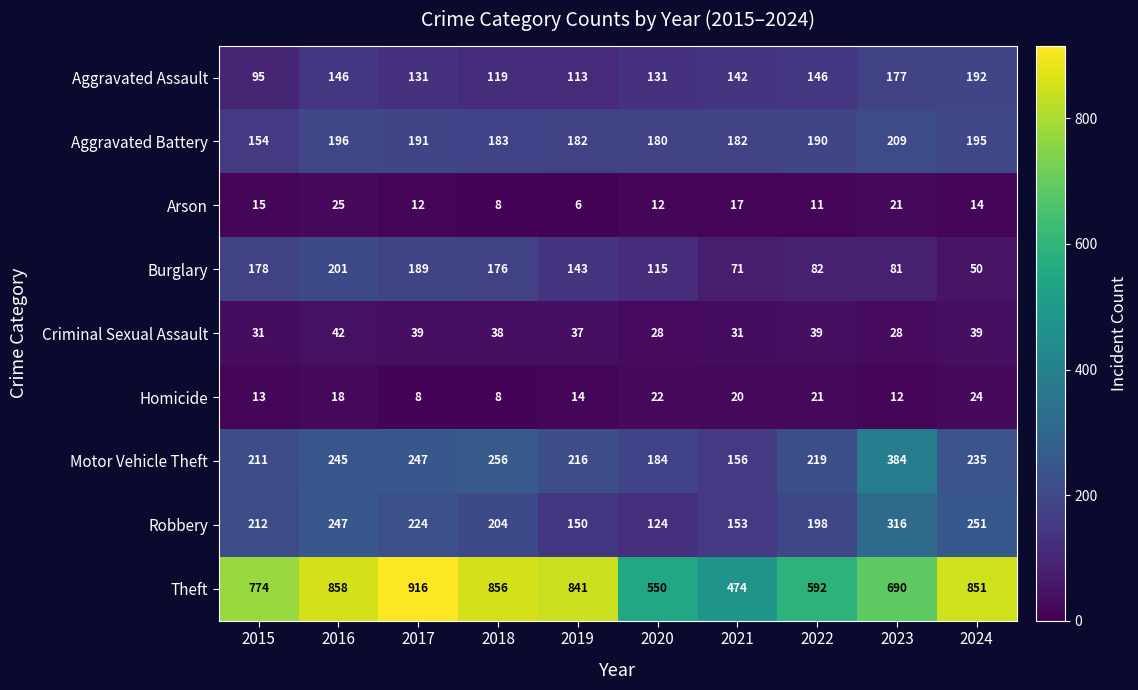

Rank the series by their maximum value, from lowest to highest.

Homicide, Arson, Criminal Sexual Assault, Aggravated Assault, Burglary, Aggravated Battery, Robbery, Motor Vehicle Theft, Theft